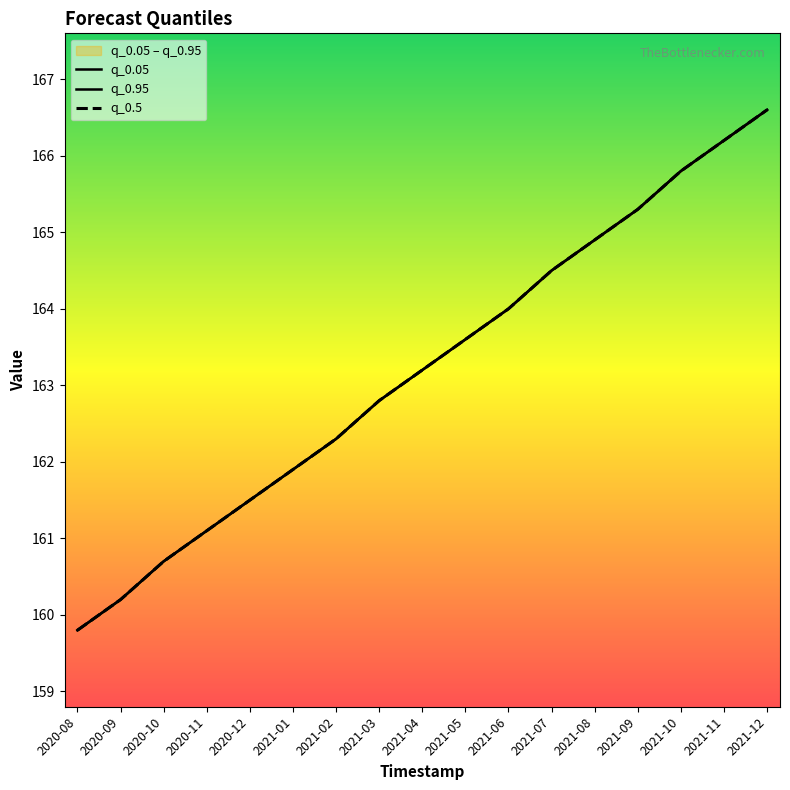

What is the sum of the q_0.5 values at 2021-10 and 2021-06?

329.8